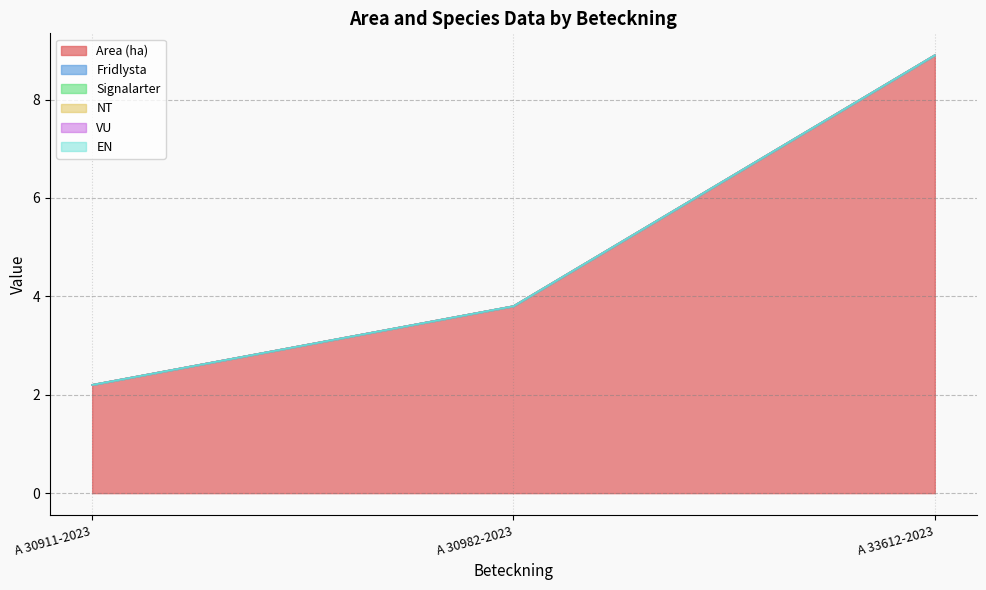

Reading left to right, list all the values displayed in this chart.

Area (ha): A 30911-2023=2.2	A 30982-2023=3.8	A 33612-2023=8.9
Fridlysta: A 30911-2023=0.0	A 30982-2023=0.0	A 33612-2023=0.0
Signalarter: A 30911-2023=0.0	A 30982-2023=0.0	A 33612-2023=0.0
NT: A 30911-2023=0.0	A 30982-2023=0.0	A 33612-2023=0.0
VU: A 30911-2023=0.0	A 30982-2023=0.0	A 33612-2023=0.0
EN: A 30911-2023=0.0	A 30982-2023=0.0	A 33612-2023=0.0